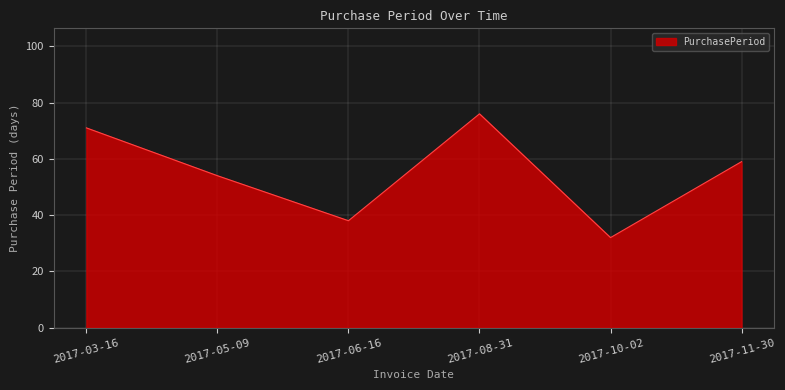

How many distinct data groups are displayed?

1